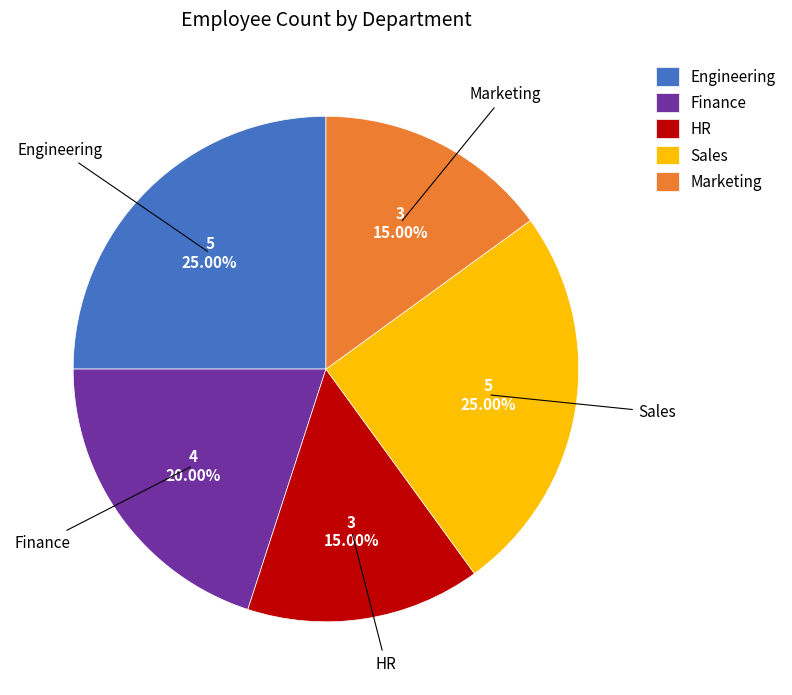

Combined, what portion of the pie is Sales and Marketing?

40.0%